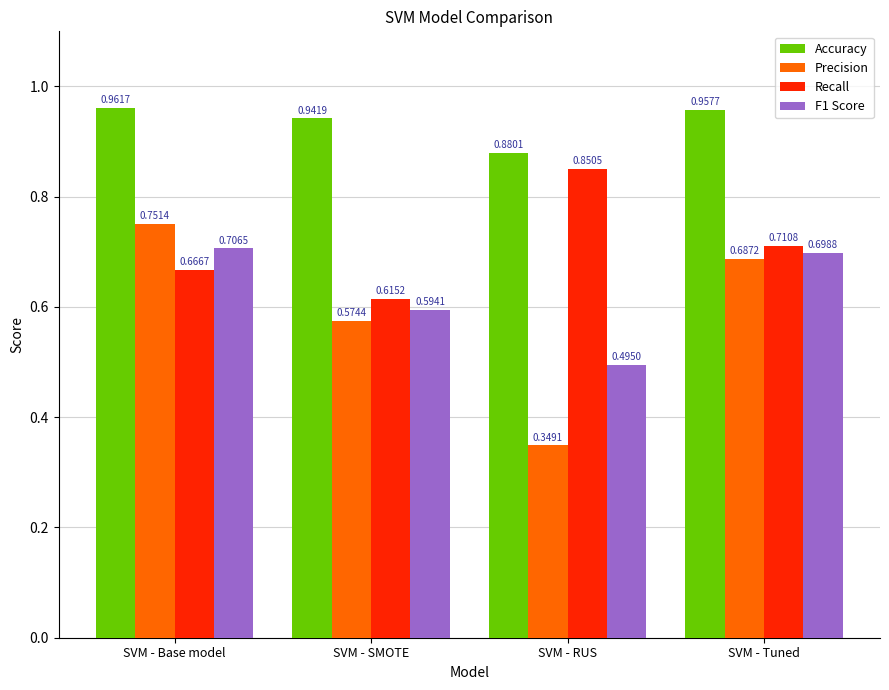

What is the difference between the F1 Score values at SVM - RUS and SVM - SMOTE?

0.1